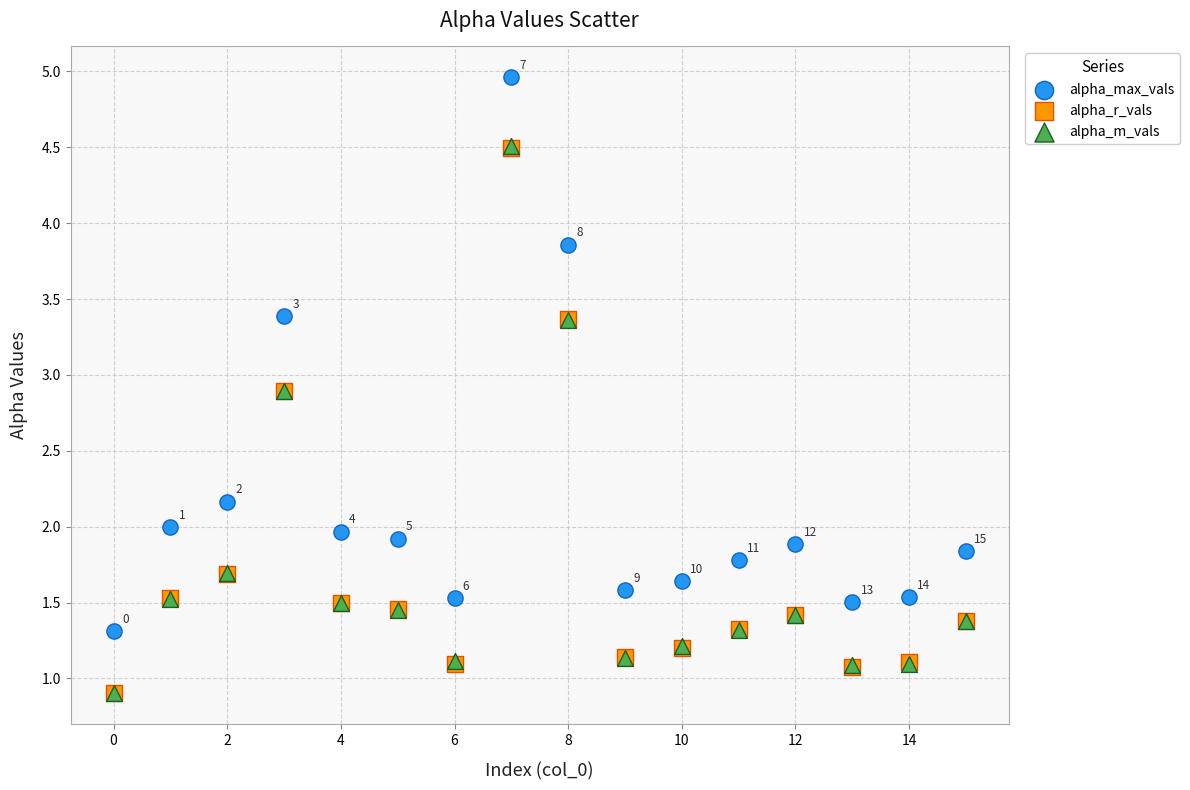

What are all the series names shown in the legend?

alpha_max_vals, alpha_r_vals, alpha_m_vals